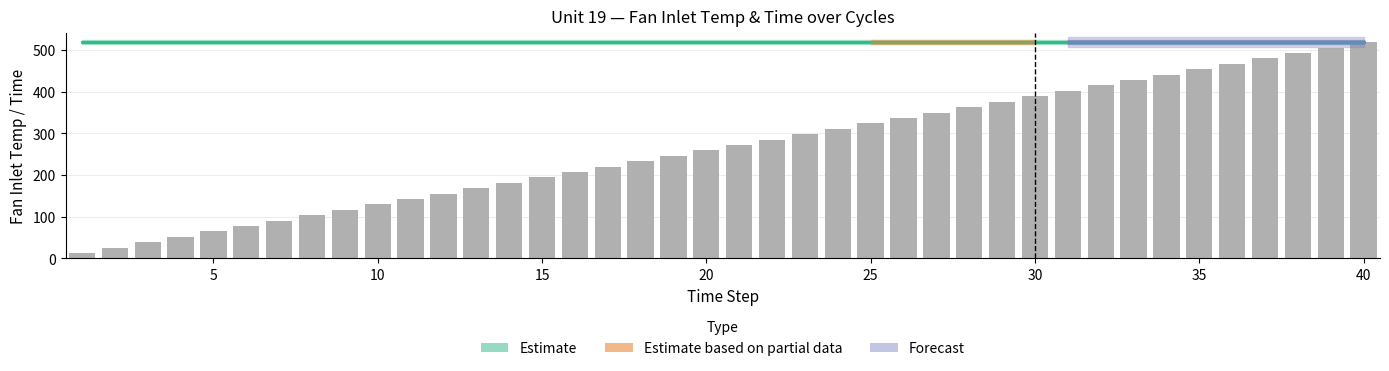

How many data points does each series have?

40